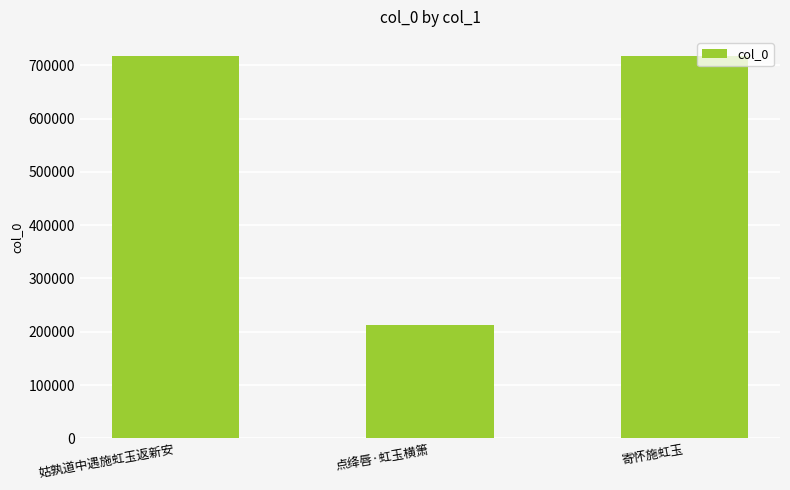

How many bars are there in total?

3